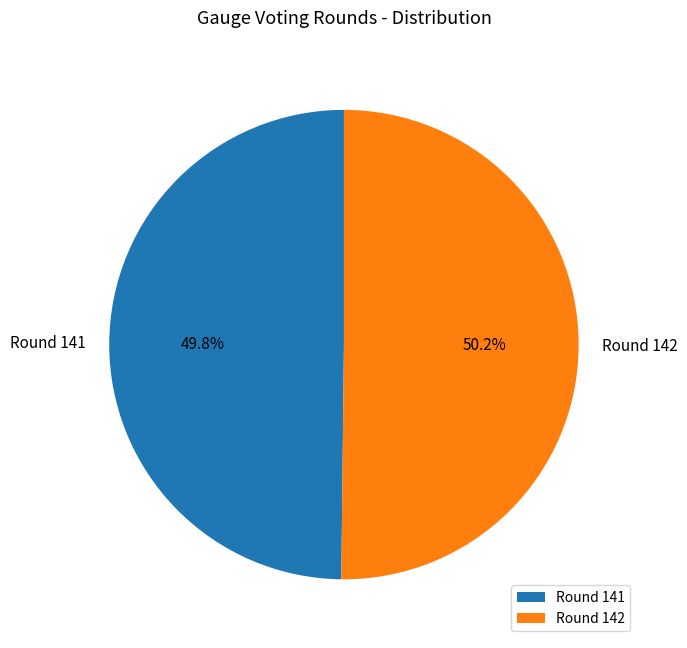

What is the ratio of the value at Round 141 to the value at Round 142?

1.0